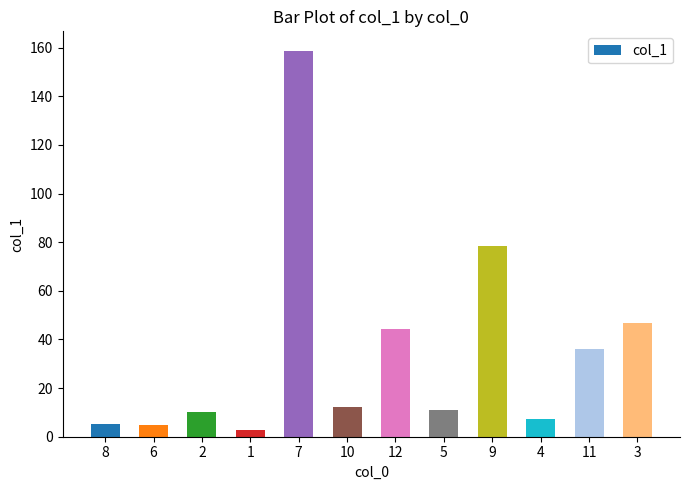

What is the approximate value at 5?

10.8